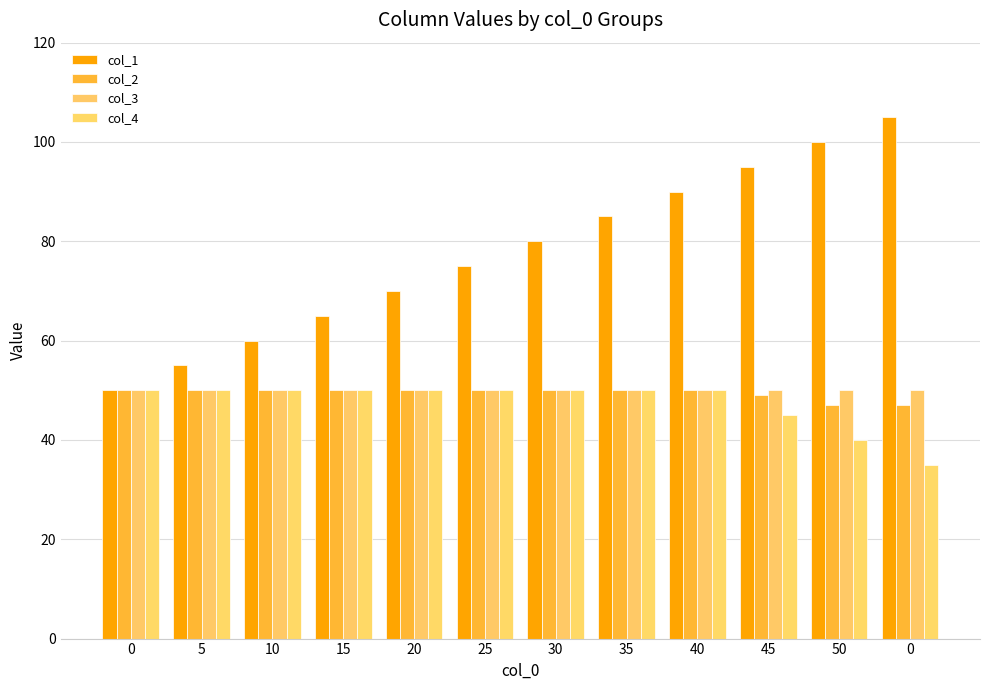

At how many categories does at least one series exceed 70?

7